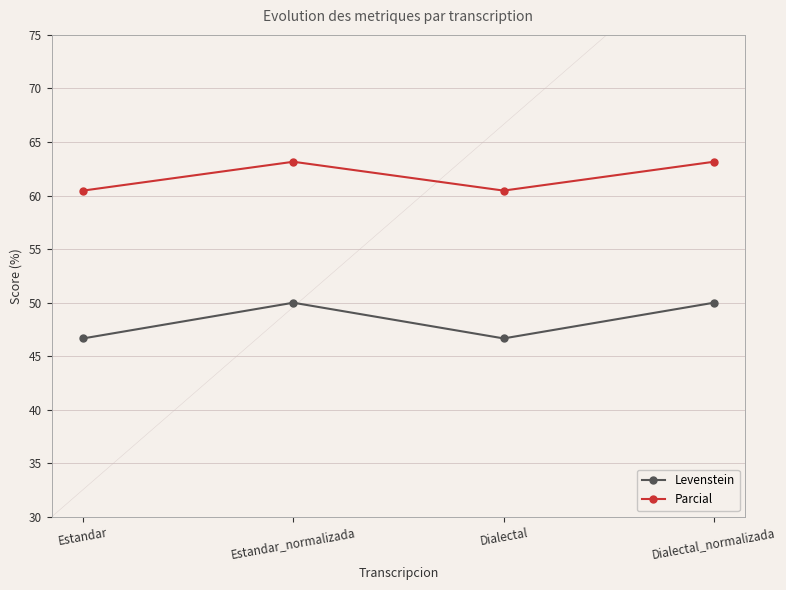

What is the total value across all series at Dialectal_normalizada?

113.2